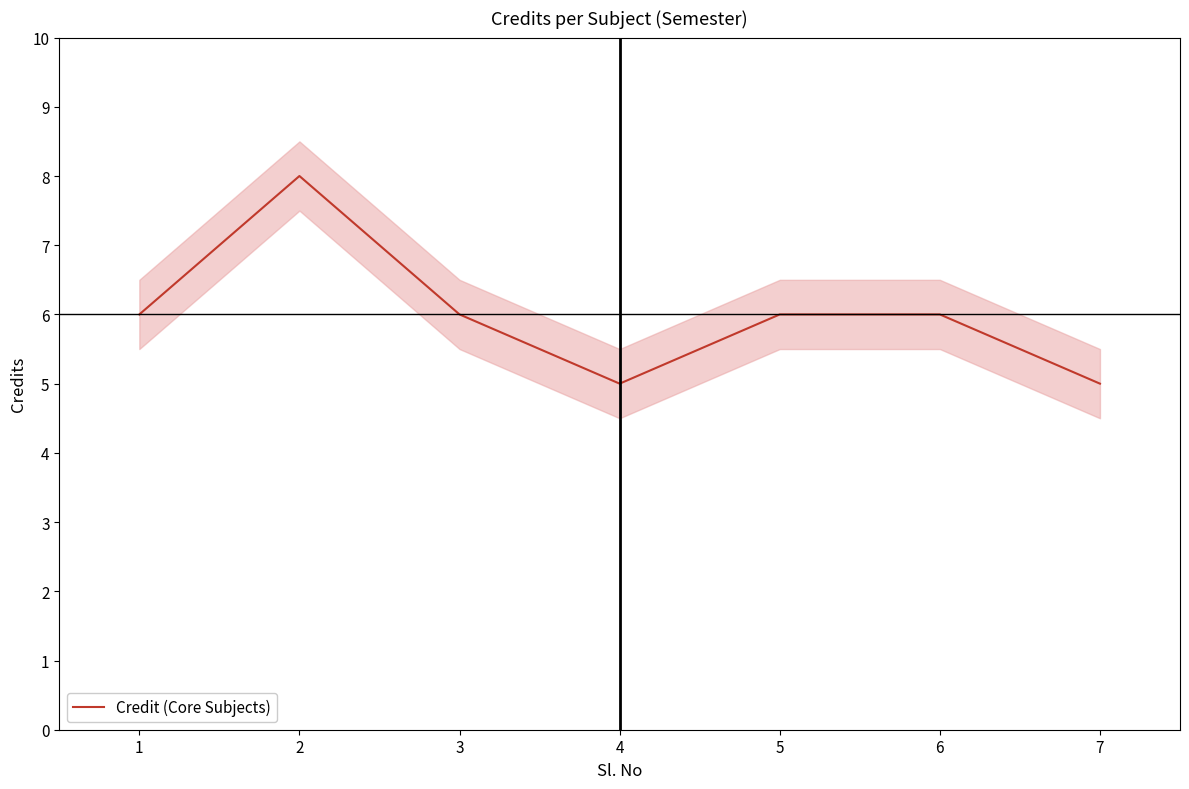

Is it true that the value at 3 is 6?

True